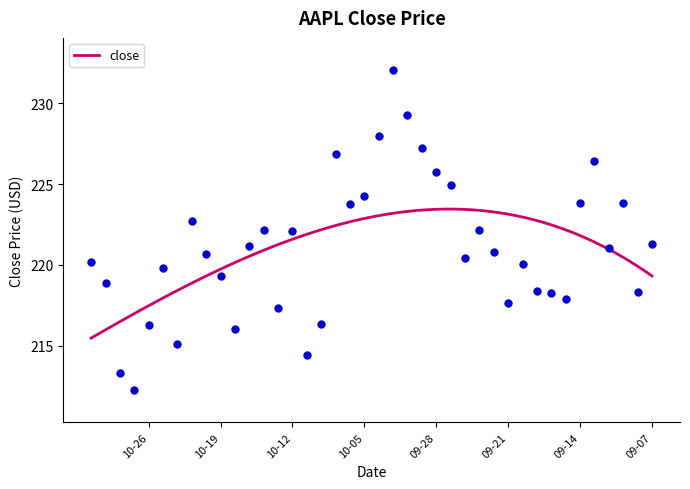

Which has a higher value, 09-17 or 10-26?

09-17